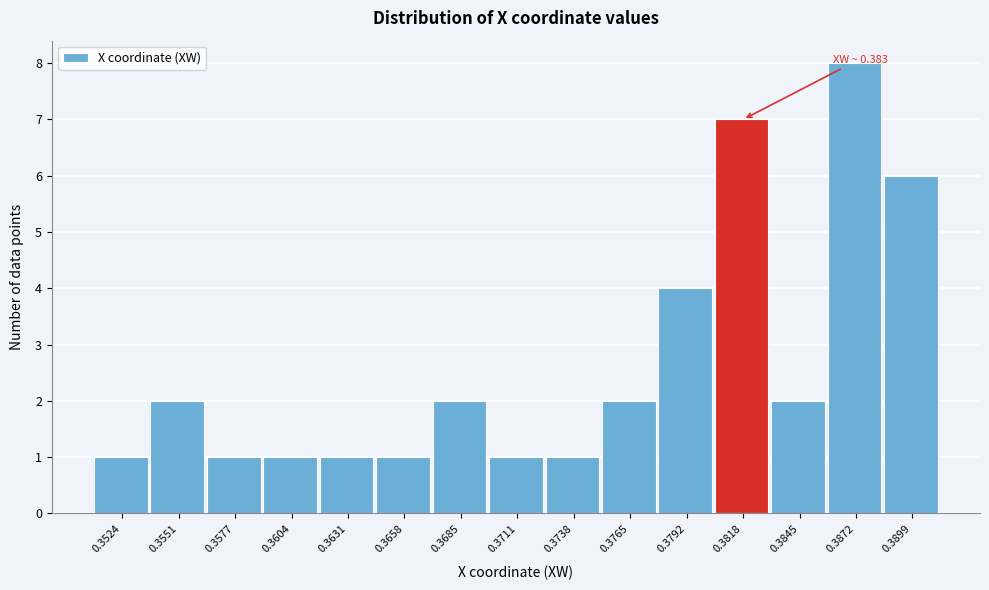

Reading right to left, transcribe all the data shown in this chart.

0.3899=6	0.3872=8	0.3845=2	0.3818=7	0.3792=4	0.3765=2	0.3738=1	0.3711=1	0.3685=2	0.3658=1	0.3631=1	0.3604=1	0.3577=1	0.3551=2	0.3524=1